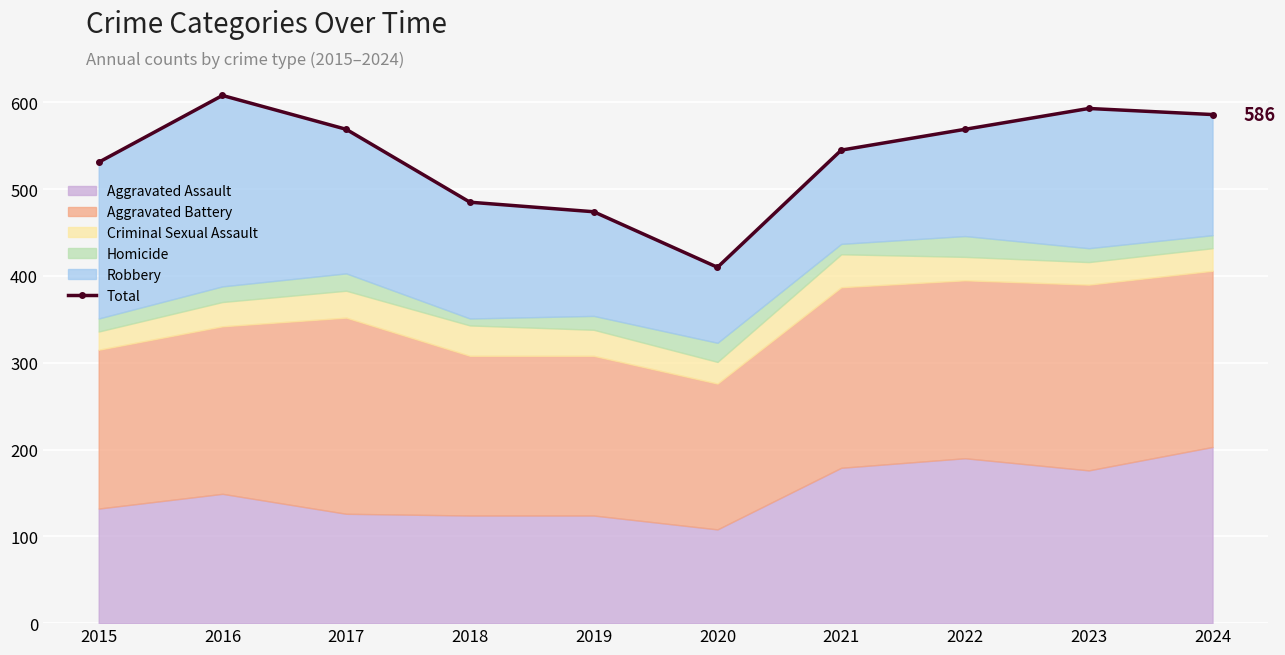

Which label corresponds to the largest value in the chart?

2016